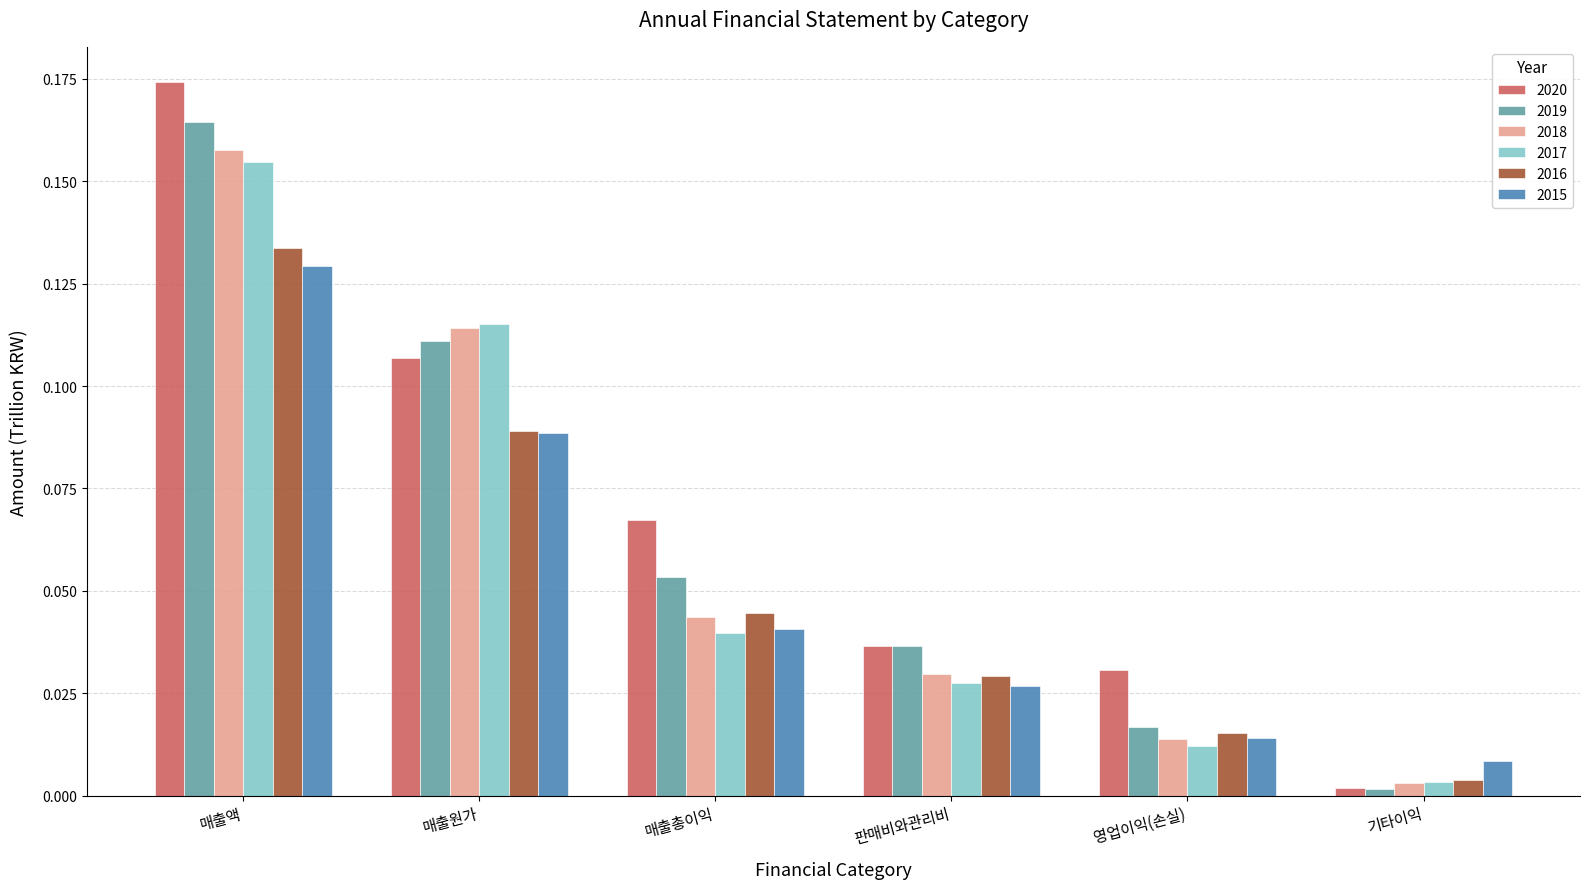

List the labels in order of 2020 value, smallest first.

기타이익, 영업이익(손실), 판매비와관리비, 매출총이익, 매출원가, 매출액